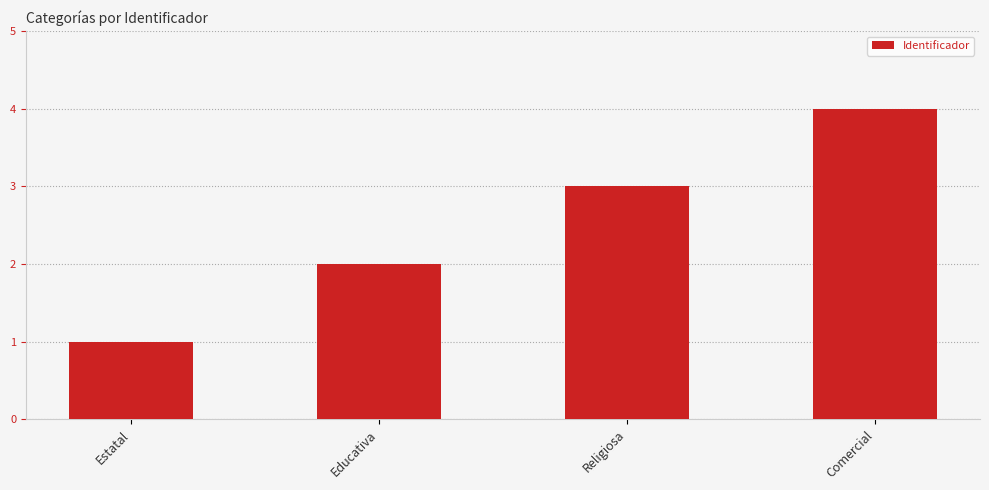

Rank the categories by value from highest to lowest.

Comercial, Religiosa, Educativa, Estatal